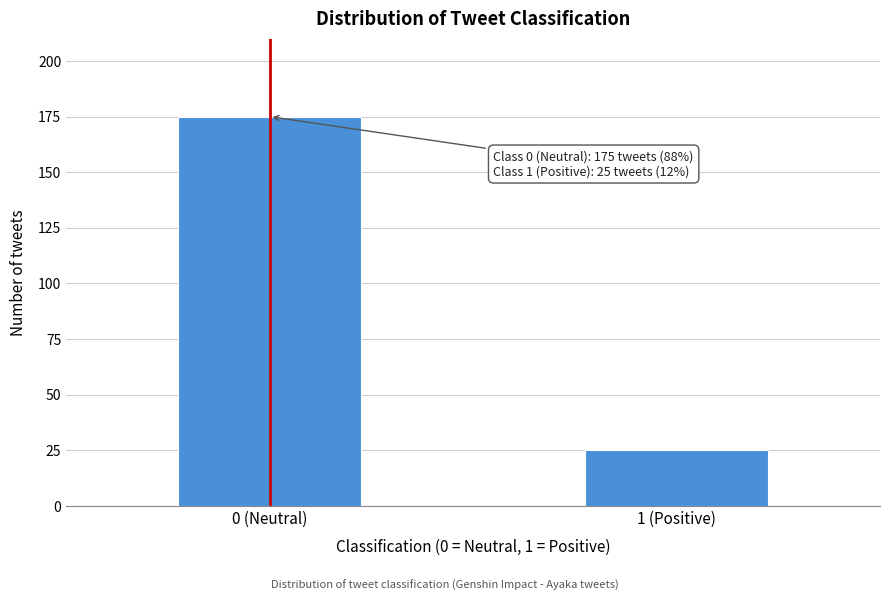

Reading left to right, transcribe all the data shown in this chart.

0 (Neutral)=175	1 (Positive)=25